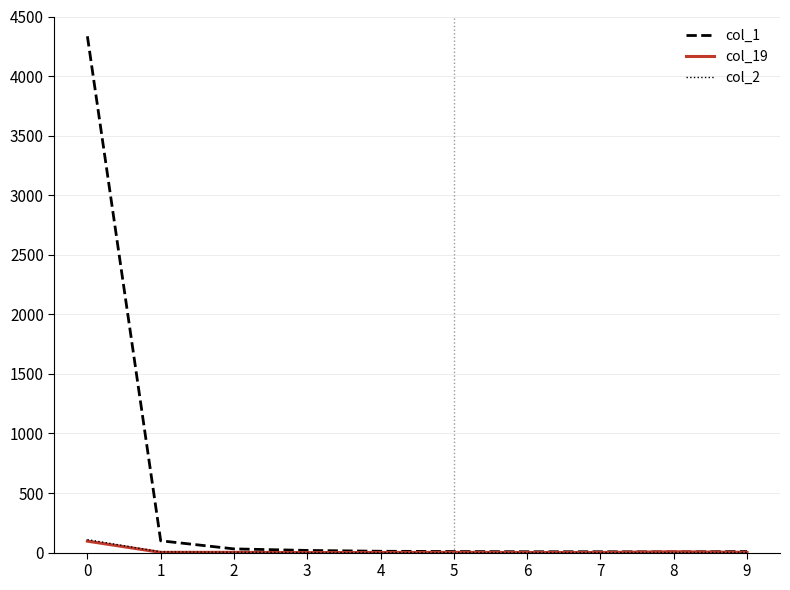

Which series has the largest total across all categories?

col_1